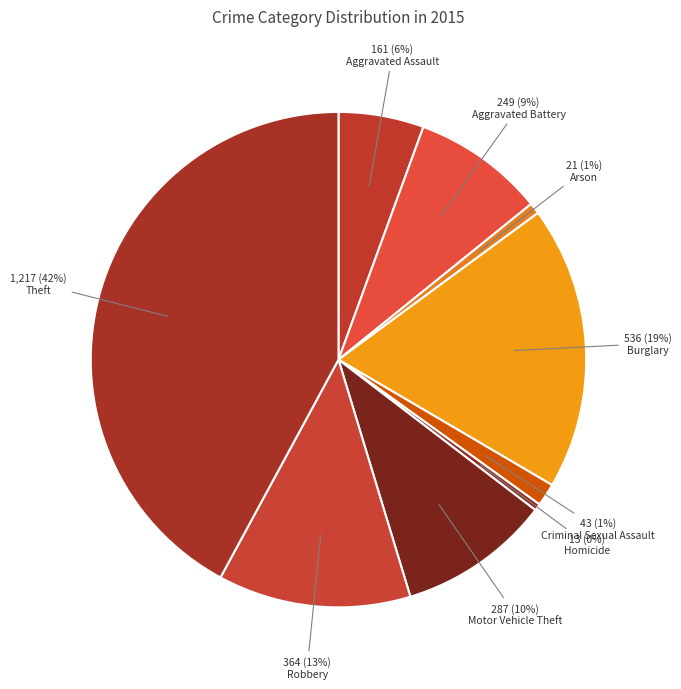

What is the change in value from Arson to Homicide?

-8